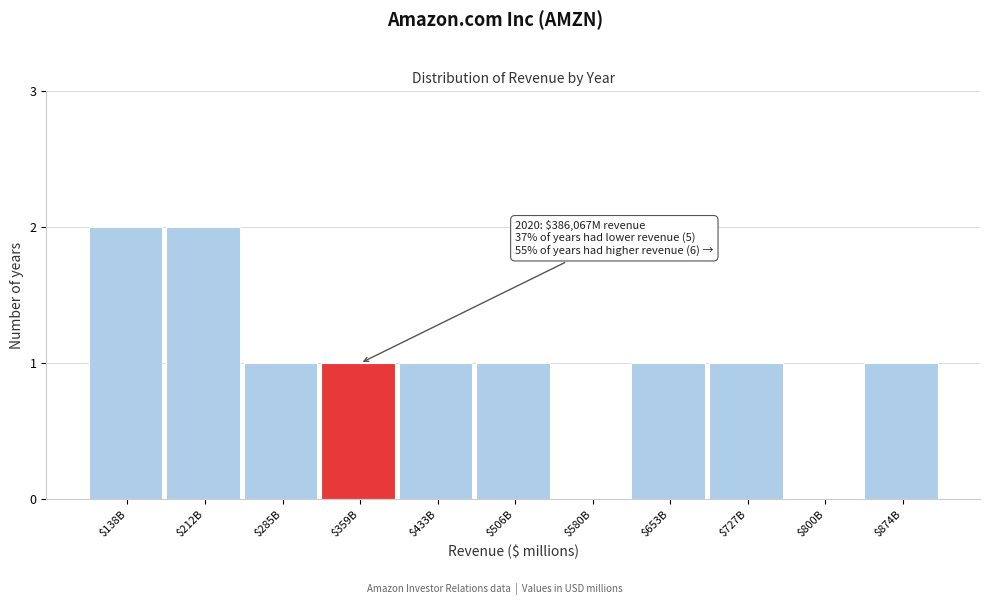

What is the sum of all values?

11